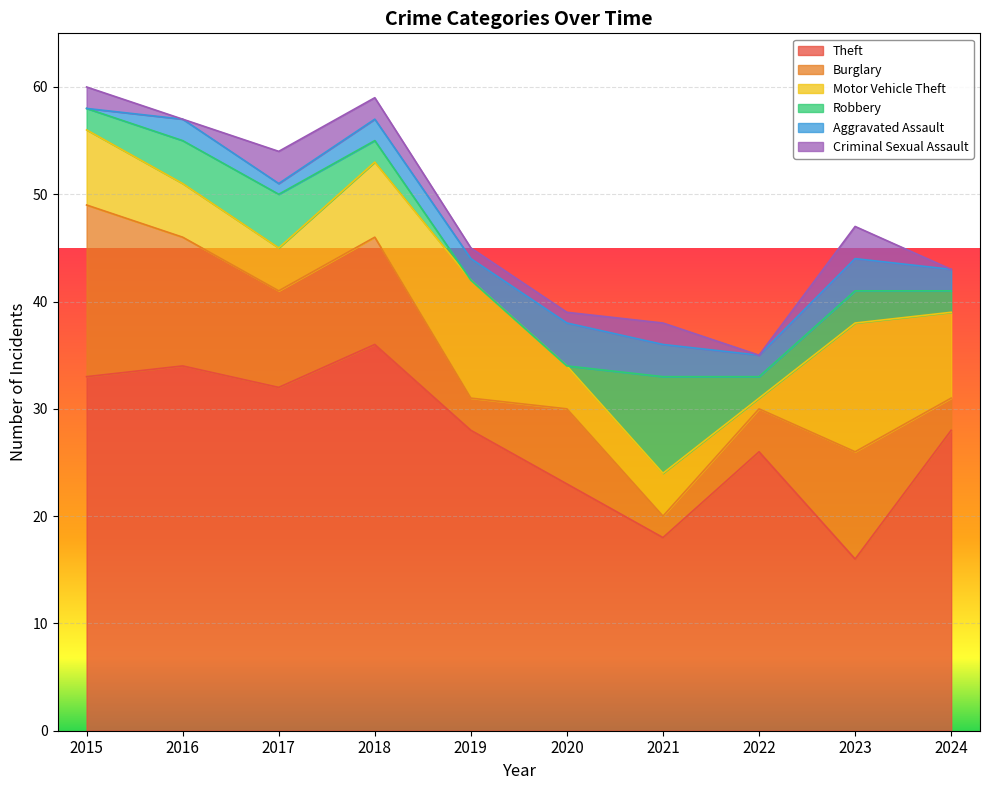

What is the difference between the maximum and second lowest values in the Theft series?

18